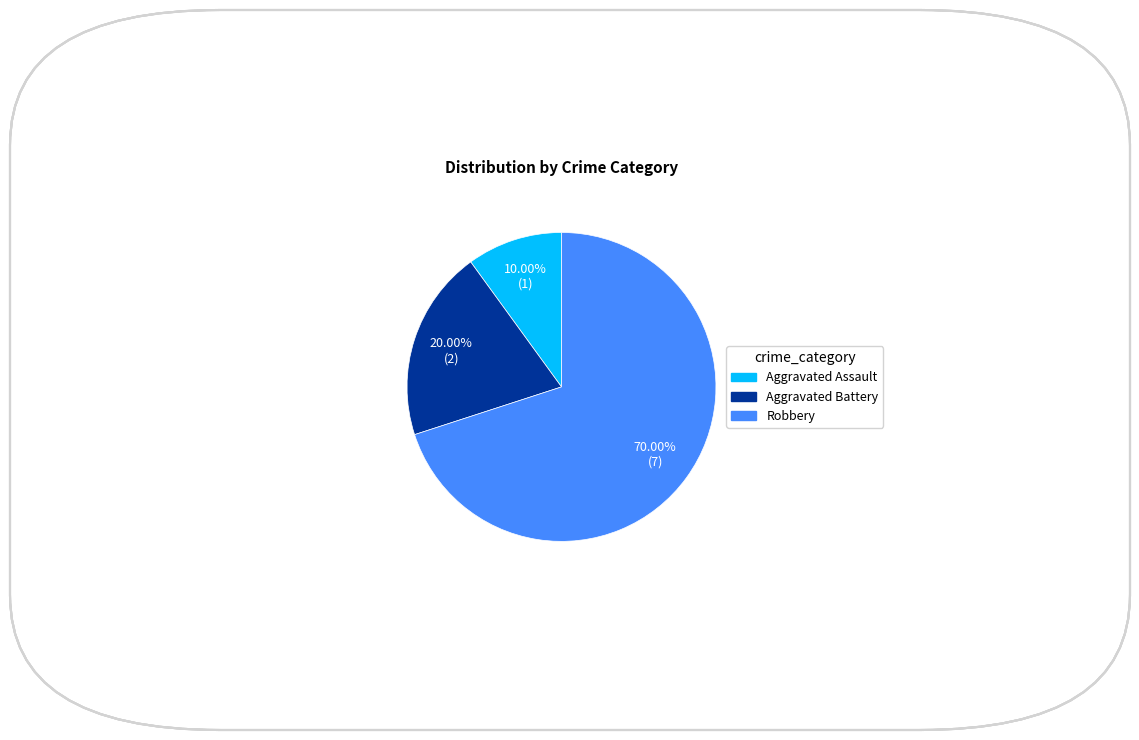

Rank the categories by value from lowest to highest.

Aggravated Assault, Aggravated Battery, Robbery